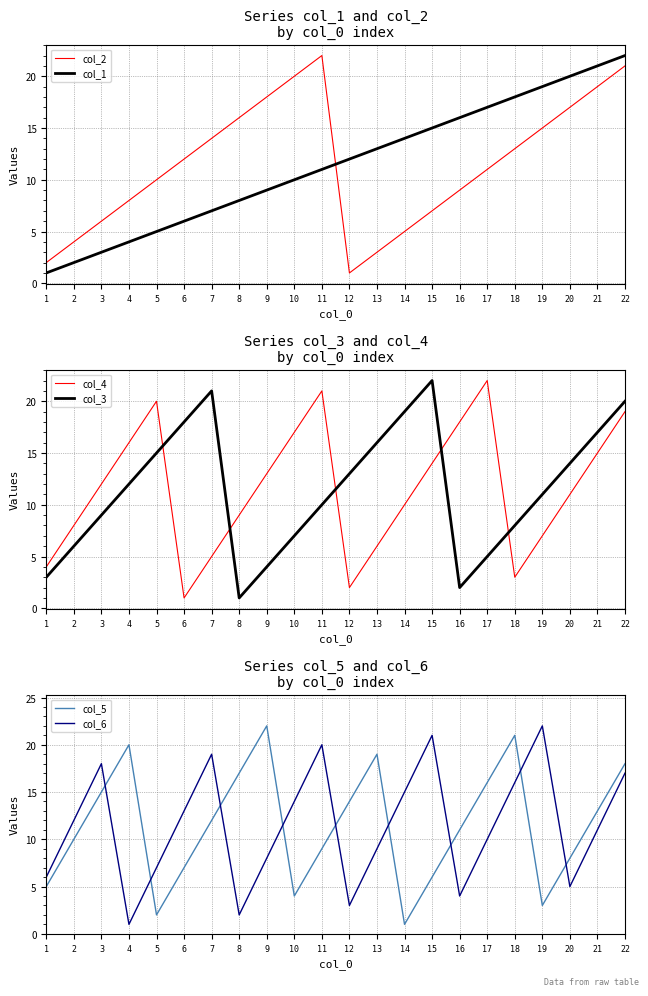

True or false: col_2 and col_1 cross at least once.

True